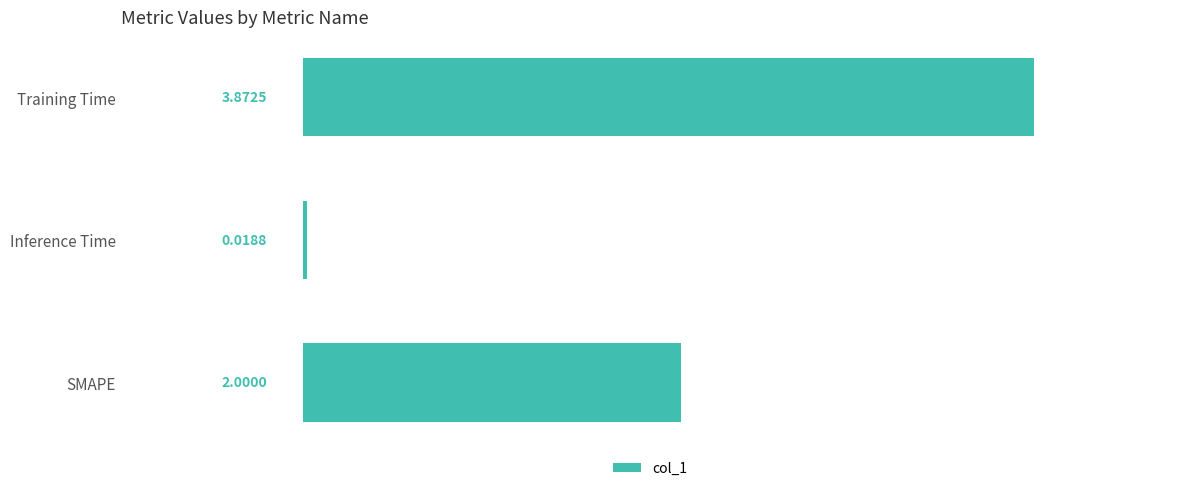

What is the average value?

2.0